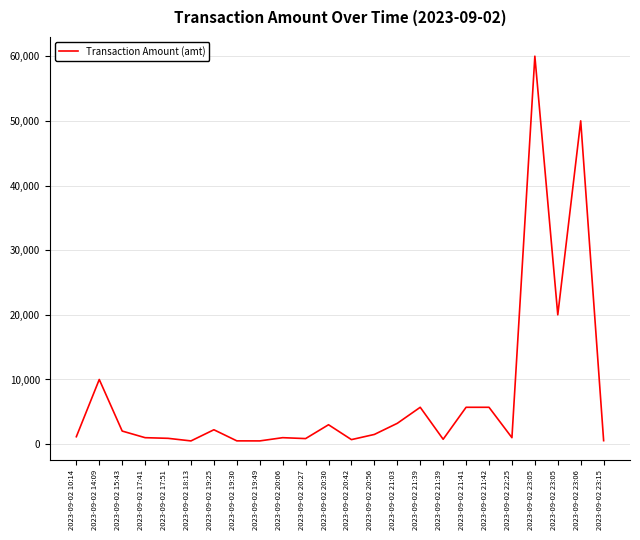

What is the maximum value shown in the chart?

60000.0